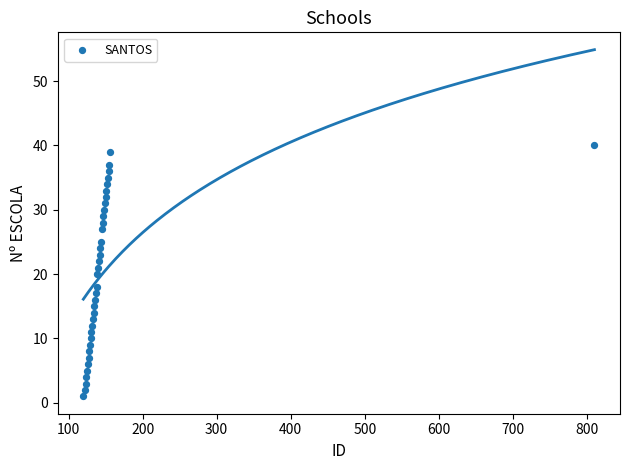

What is the range of X values (max minus min)?

690